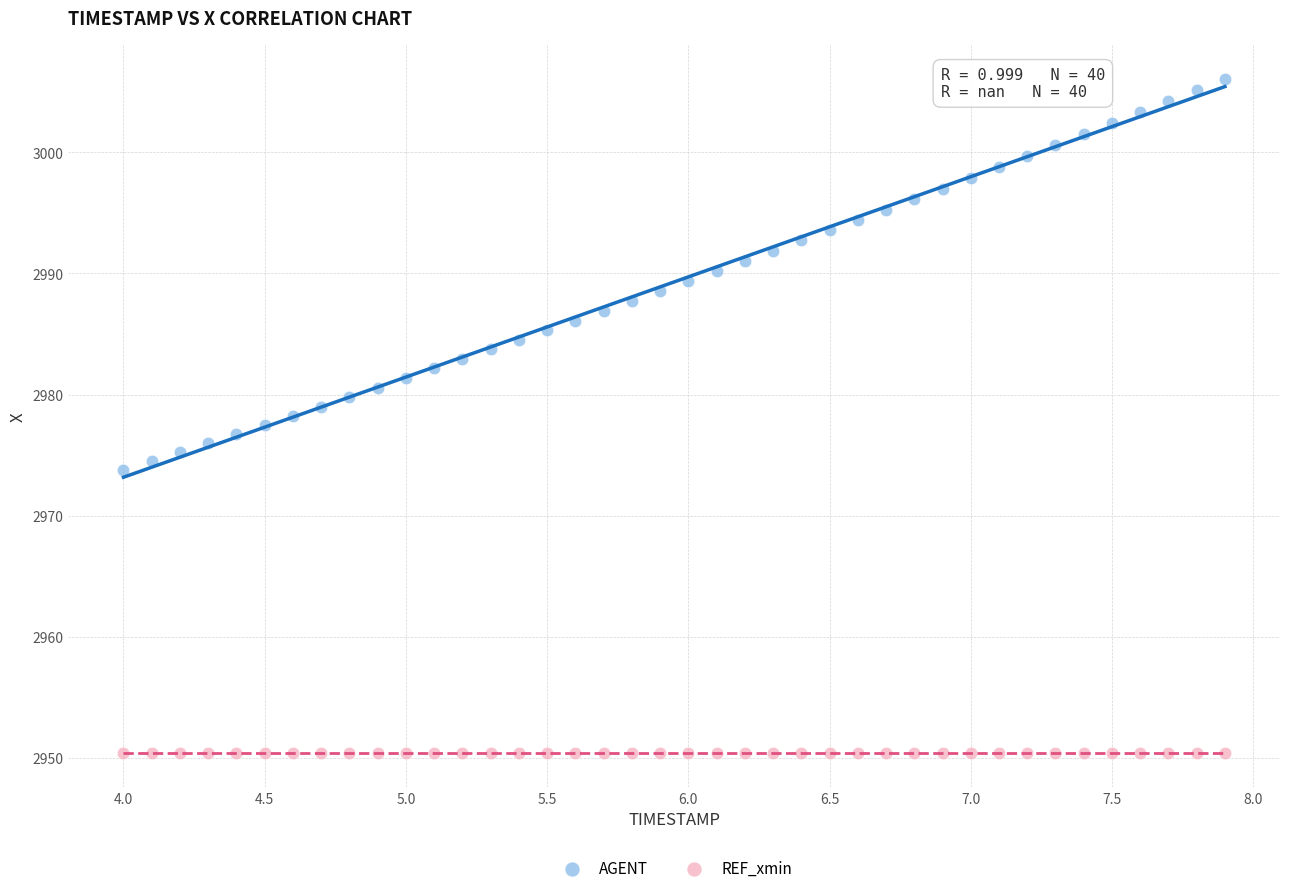

Which series contains the highest Y value?

AGENT